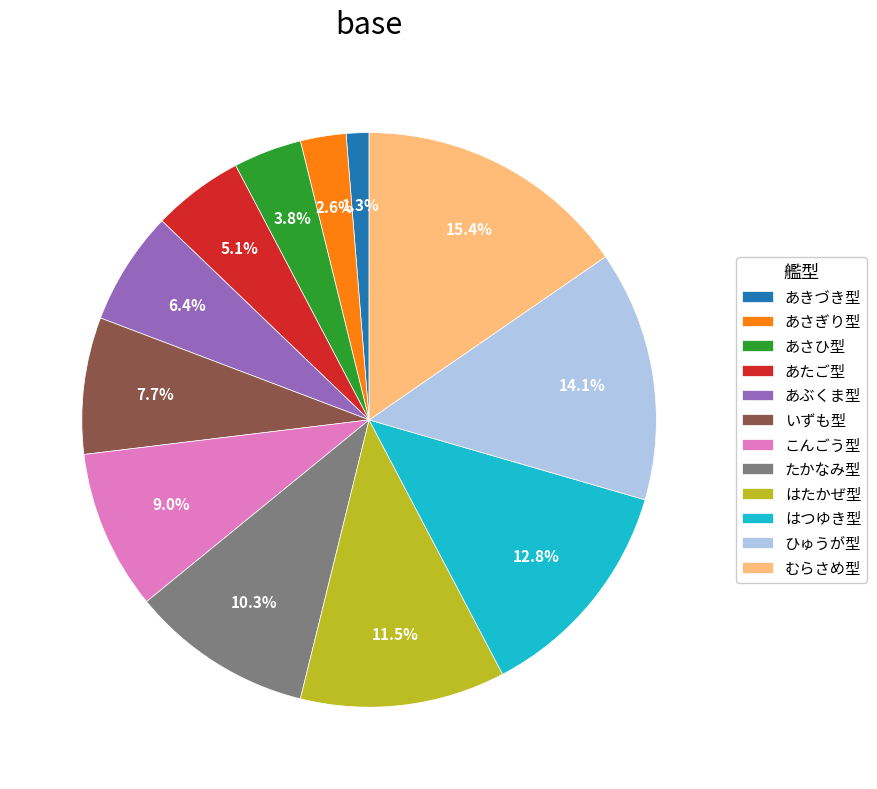

Is the sum of はたかぜ型 and あさひ型 greater than half?

No